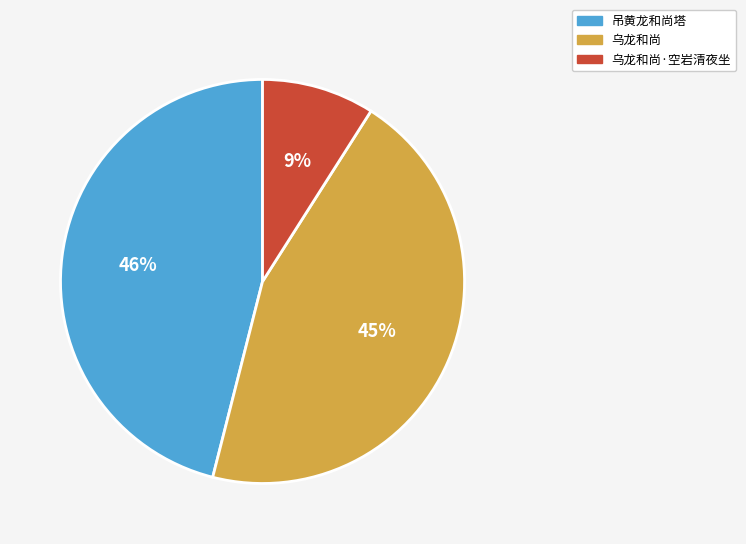

Count the number of slices in the pie.

3